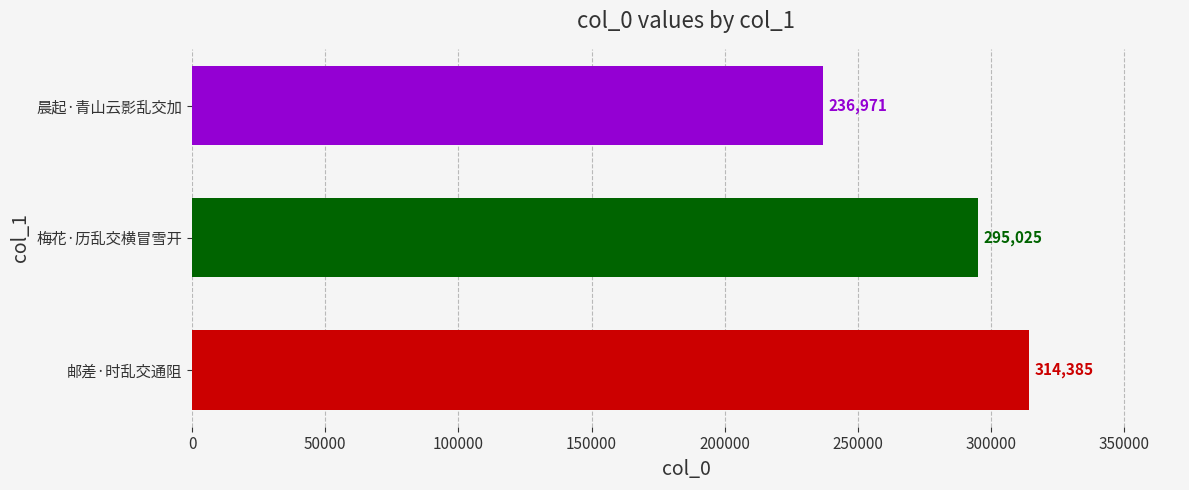

Read the value at 晨起·青山云影乱交加, to the nearest 100.

237000